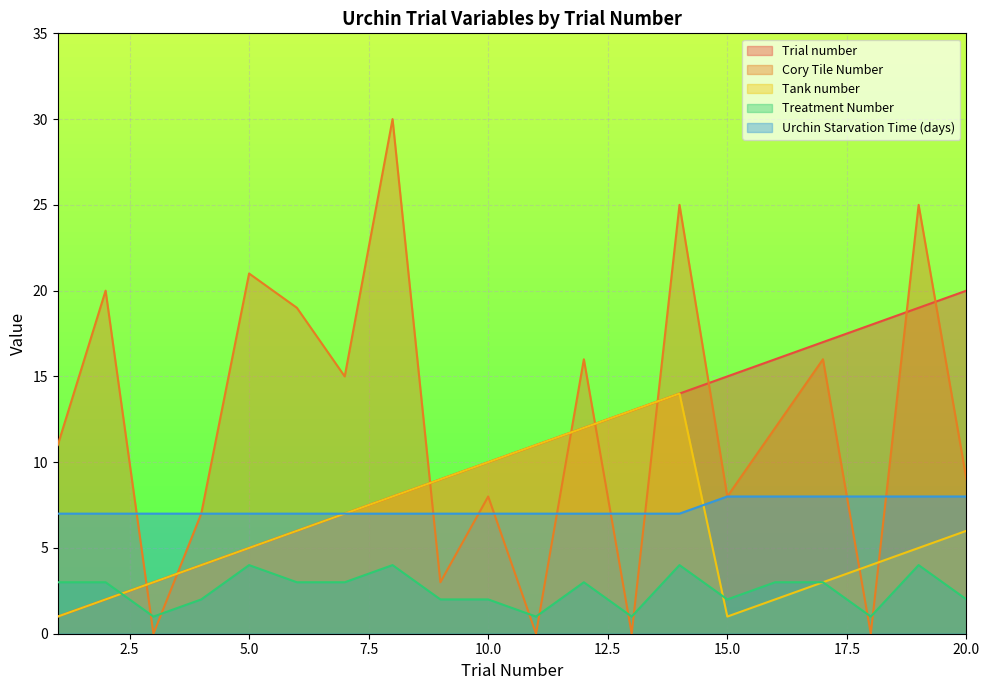

Does the chart display data point markers on the line(s)?

No